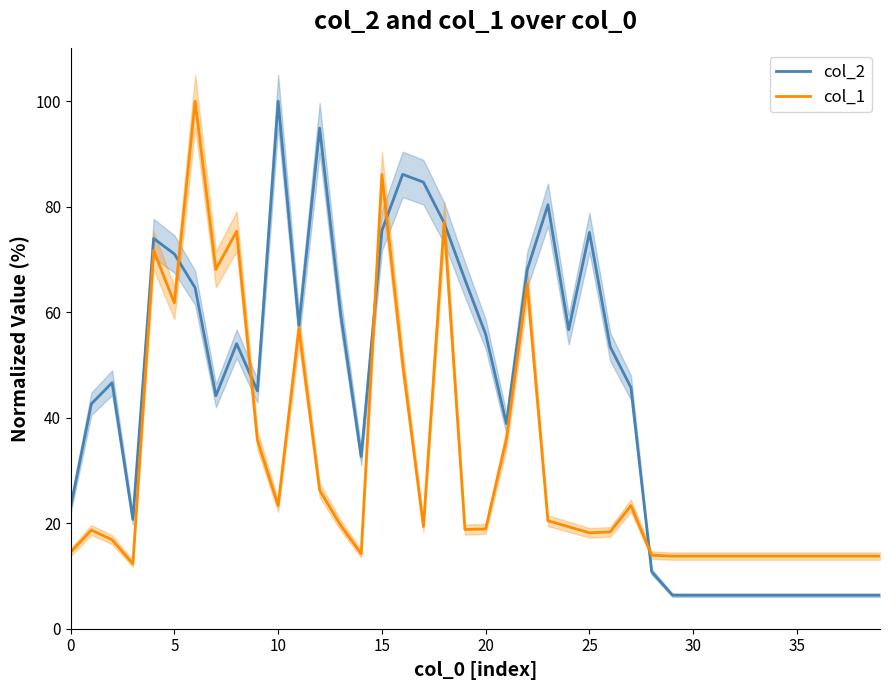

What is the difference between the highest and lowest values at 21?

2.9